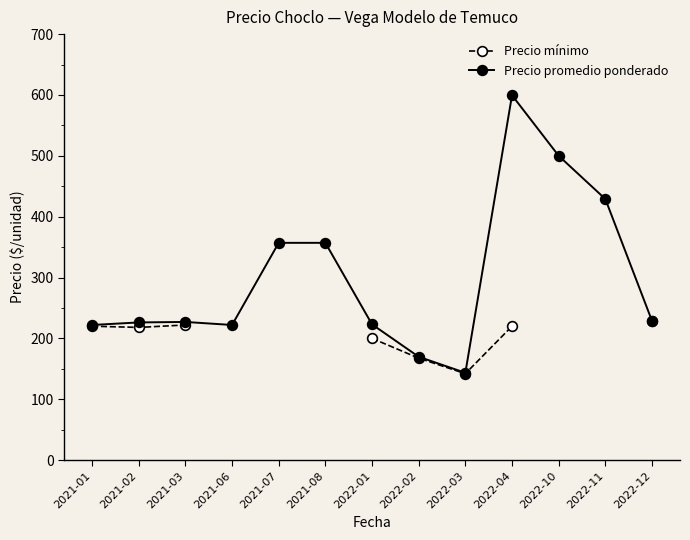

How many values in Precio mínimo are above zero?

8